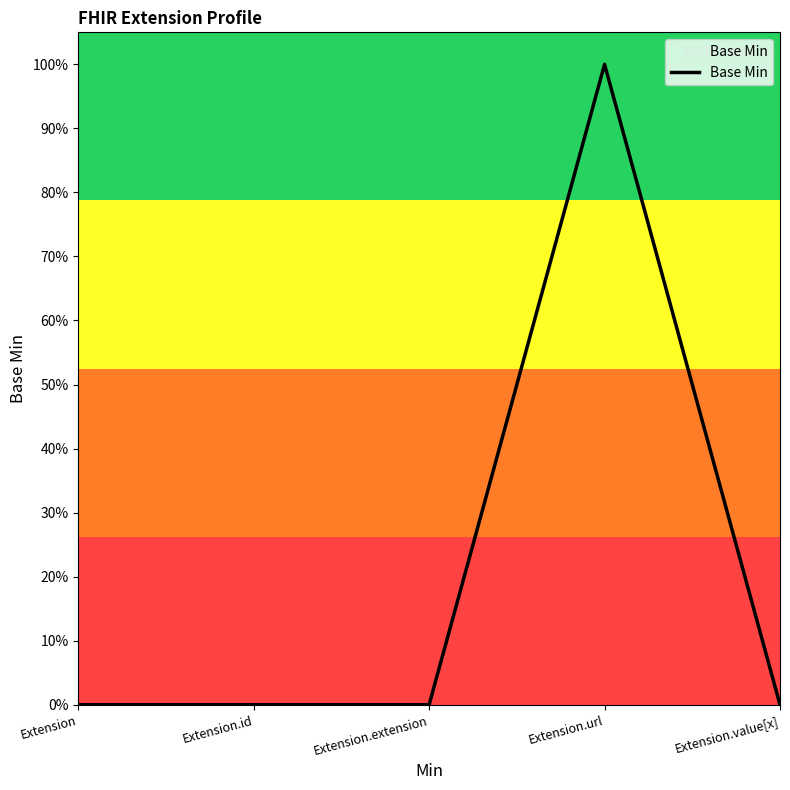

Rank the categories by value from lowest to highest.

Extension, Extension.id, Extension.extension, Extension.value[x], Extension.url